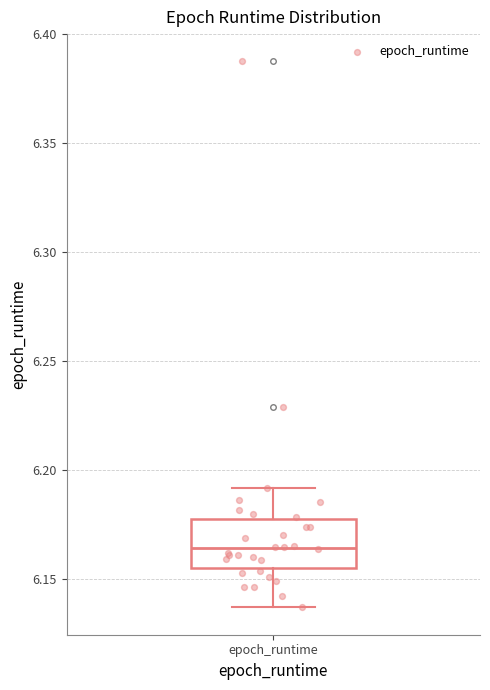

Read this box plot against the y-axis: the position of the median line, the range covered by the box, and the ends of both whiskers. The values are not printed on the chart, so give them approximately, as read against the axis.

median 6.165, box 6.155 to 6.175, whiskers 6.135 to 6.190